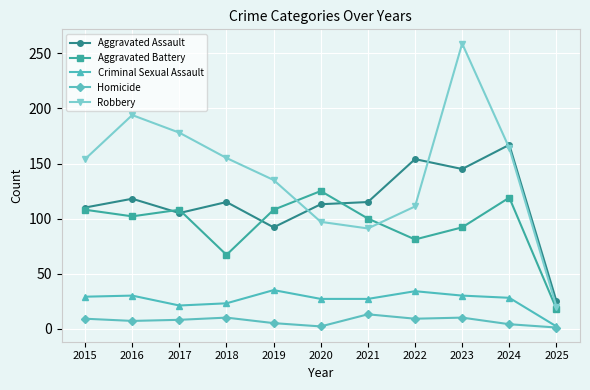

How many lines are shown in the chart?

5